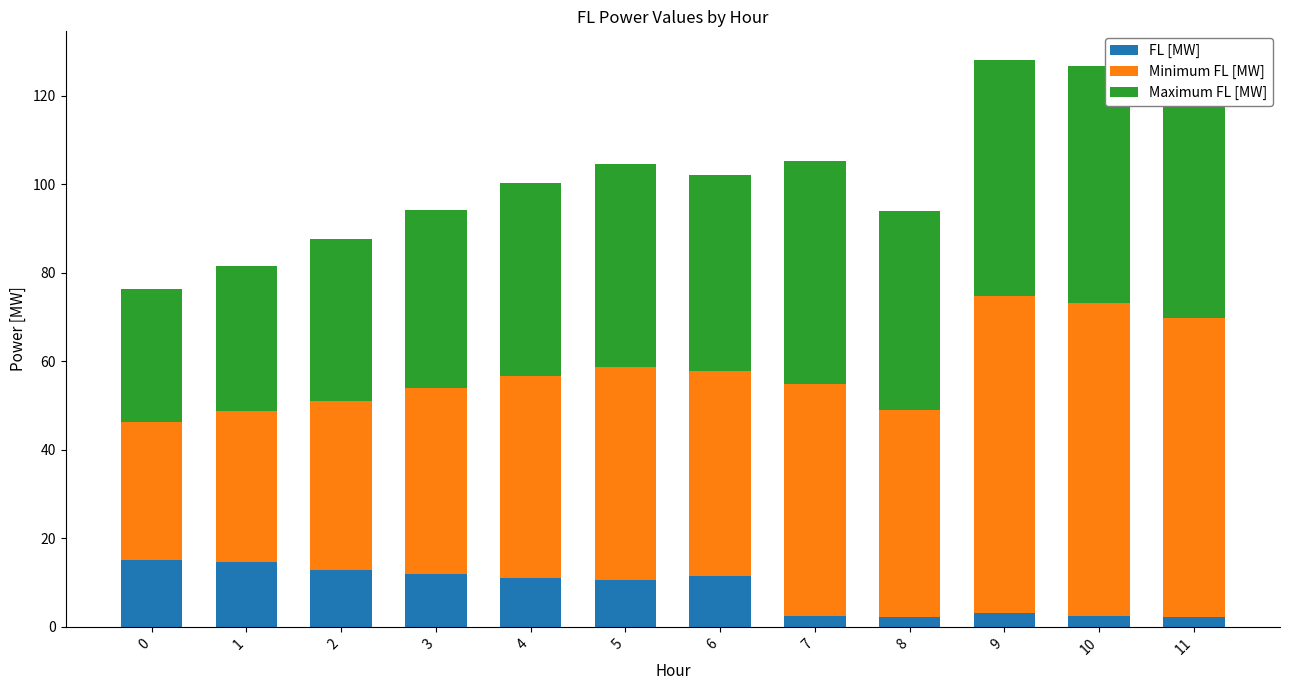

Is it true that FL [MW] equals 15.1 at 0?

True